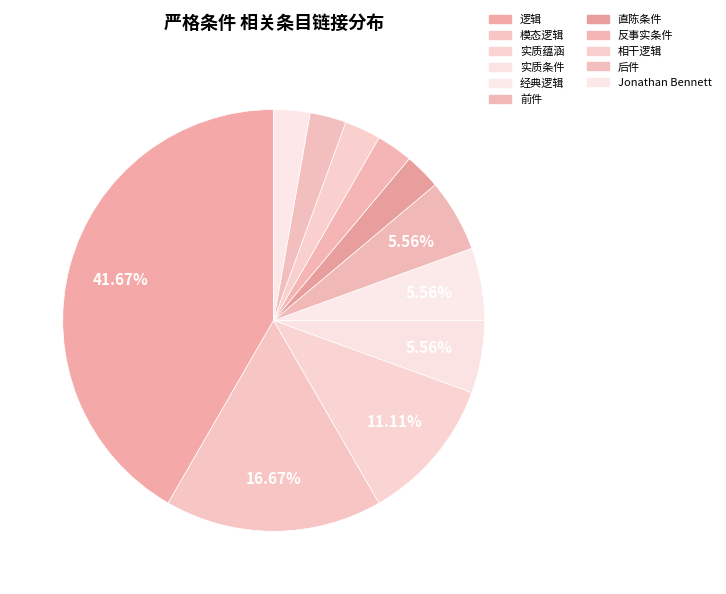

Which category has the biggest portion of the pie?

逻辑